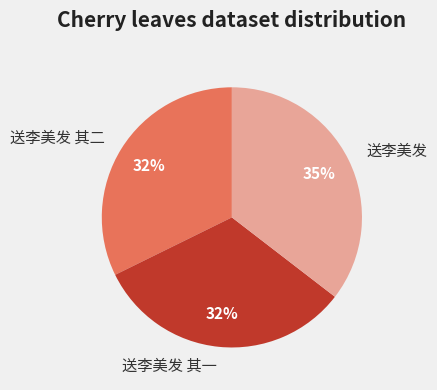

What is the ratio of the value at 送李美发 其一 to the value at 送李美发?

0.9